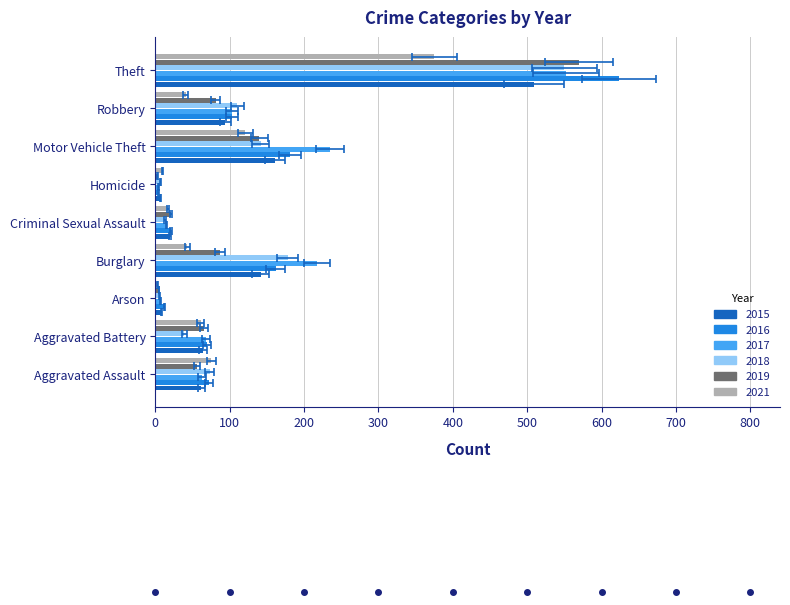

Does the chart contain stacked bars?

No